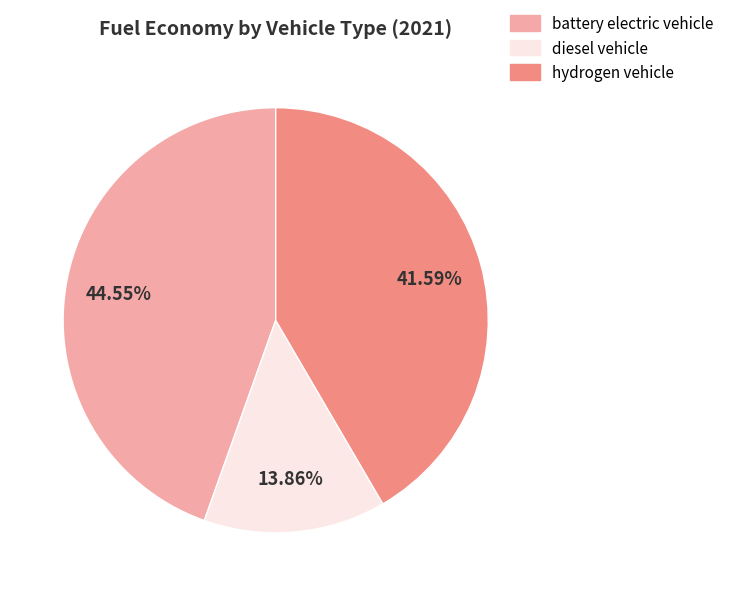

To the nearest percent, what percentage of the pie is hydrogen vehicle?

42%